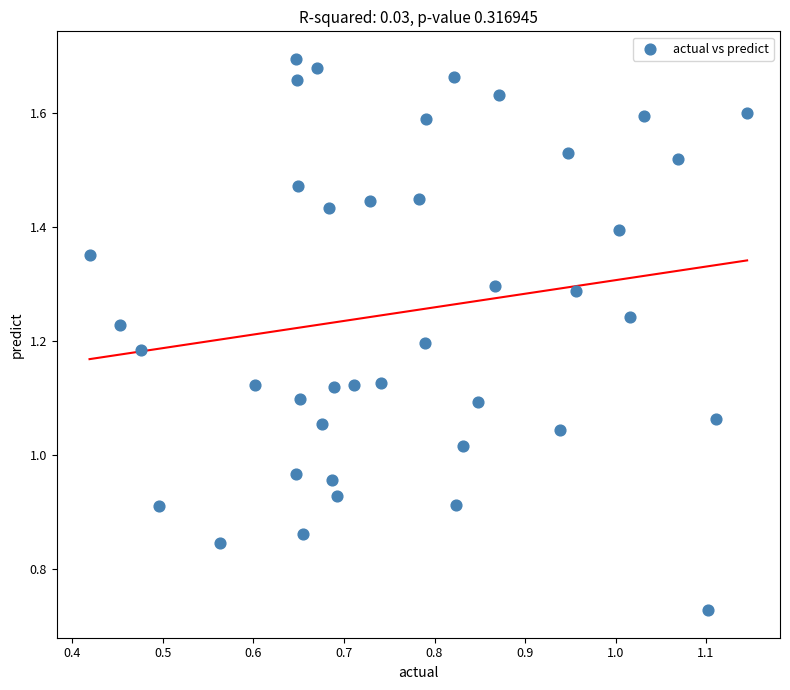

Count the number of points in this scatter plot.

40